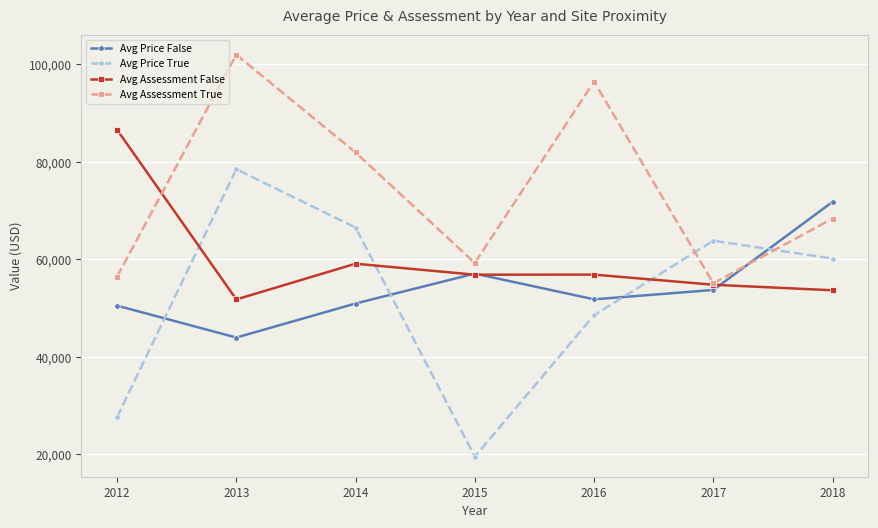

Which series has the largest range (max minus min)?

Avg Price True